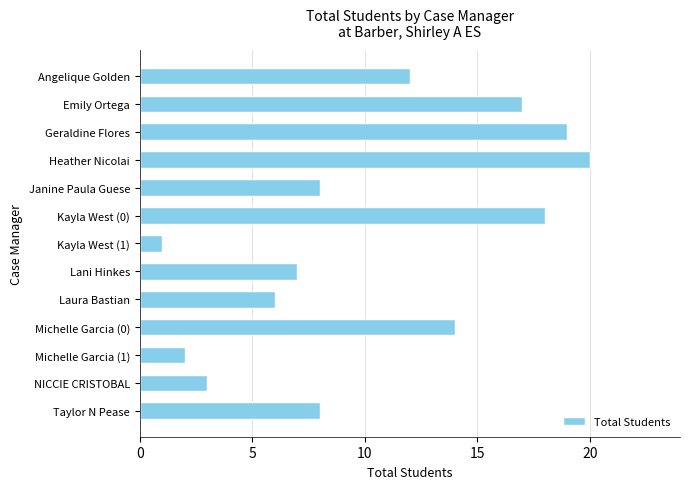

Does the chart contain stacked bars?

No